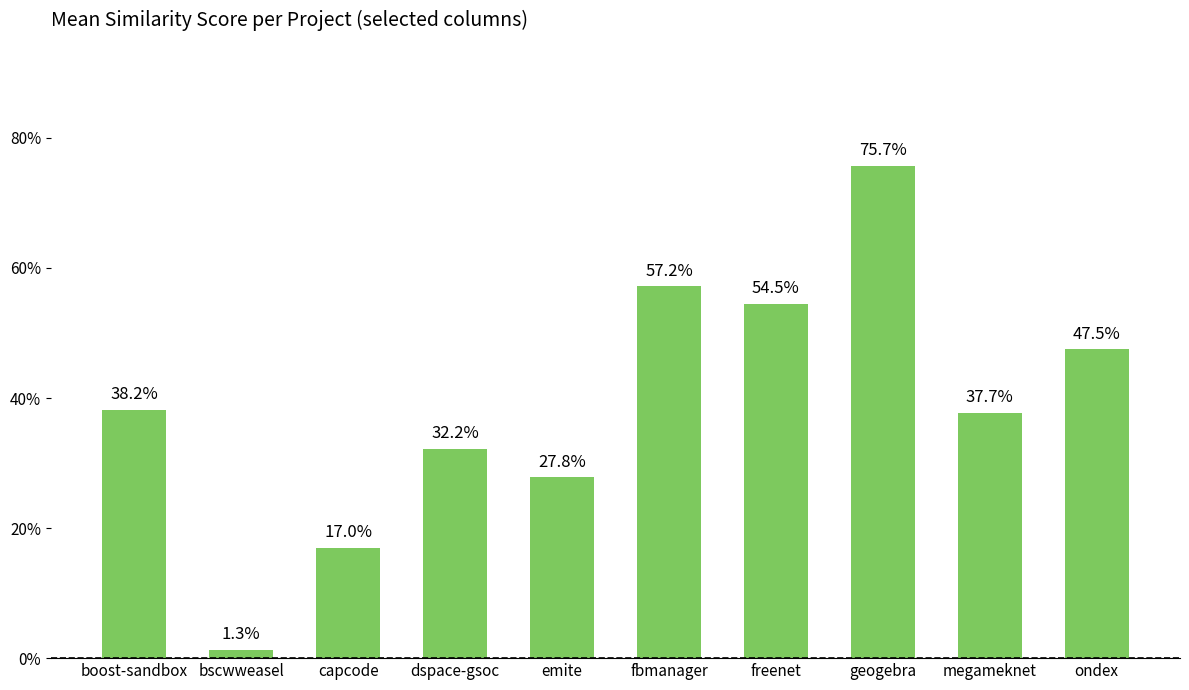

The value at capcode is 0.2. True or false?

True